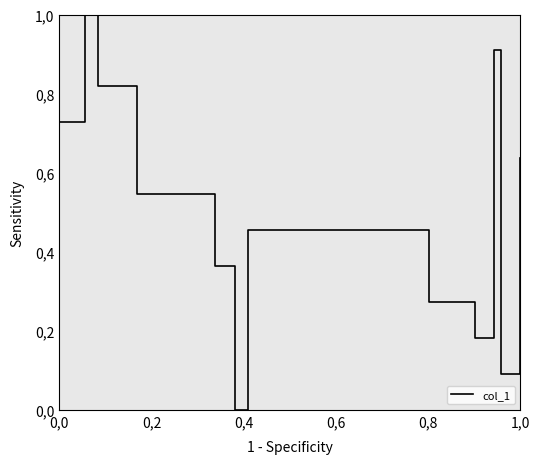

What is the average value?

0.5